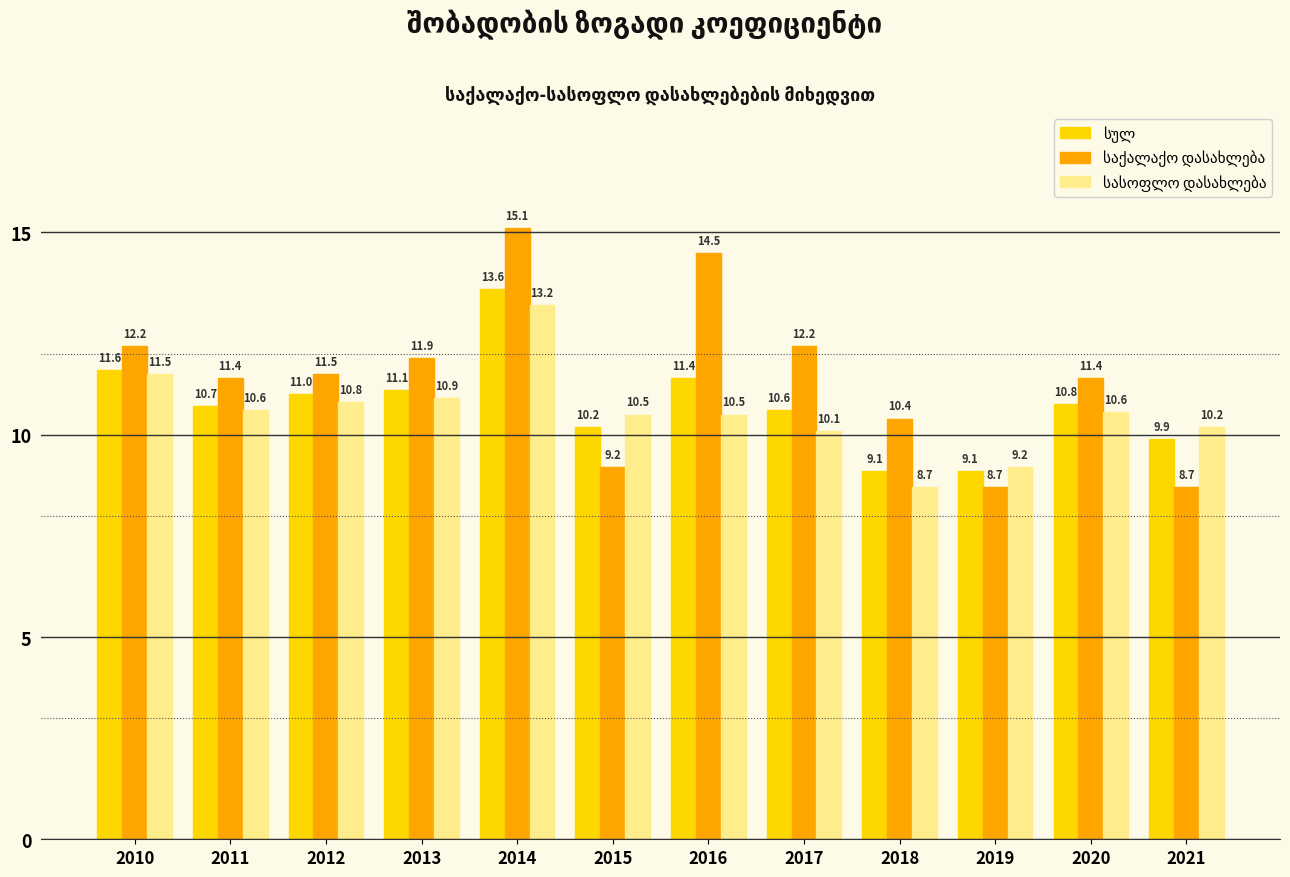

At how many categories does at least one series exceed 10?

11